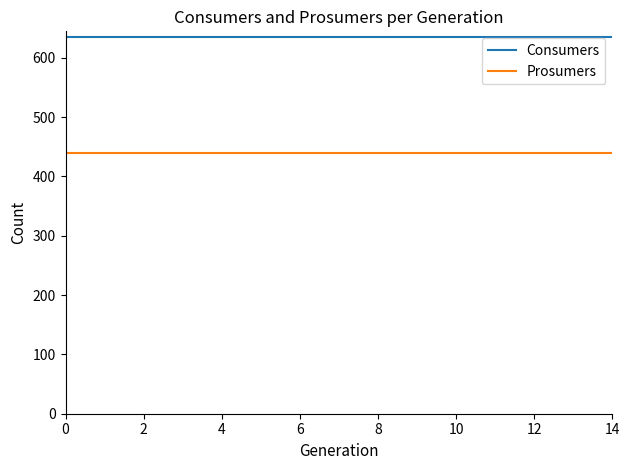

List the series in order of their peak value, highest first.

Consumers, Prosumers